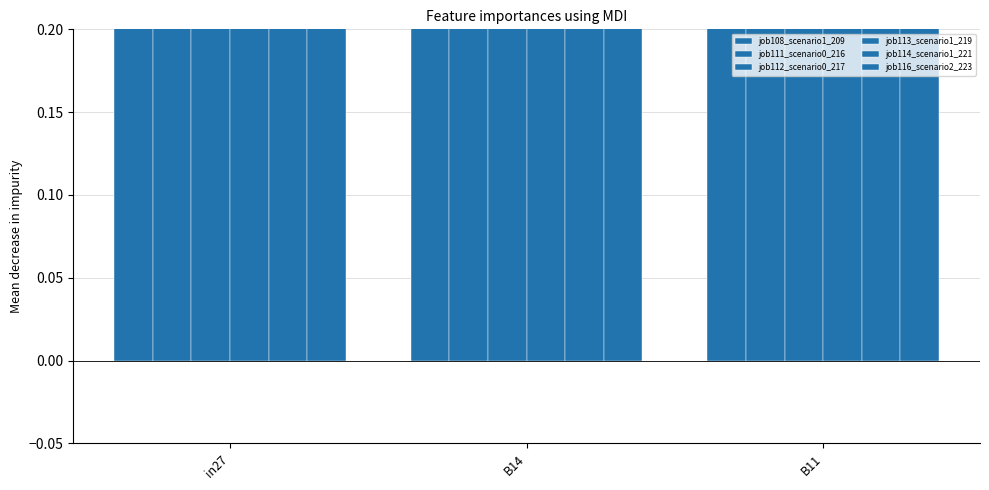

Between B14 and B11, which is larger?

B14